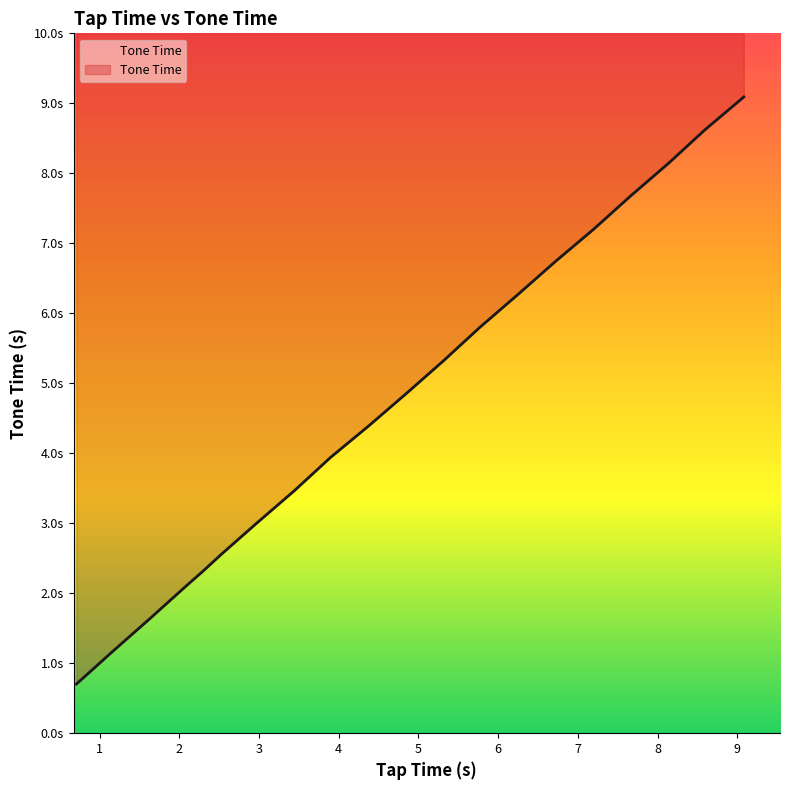

What position from the right is 5.77?

8